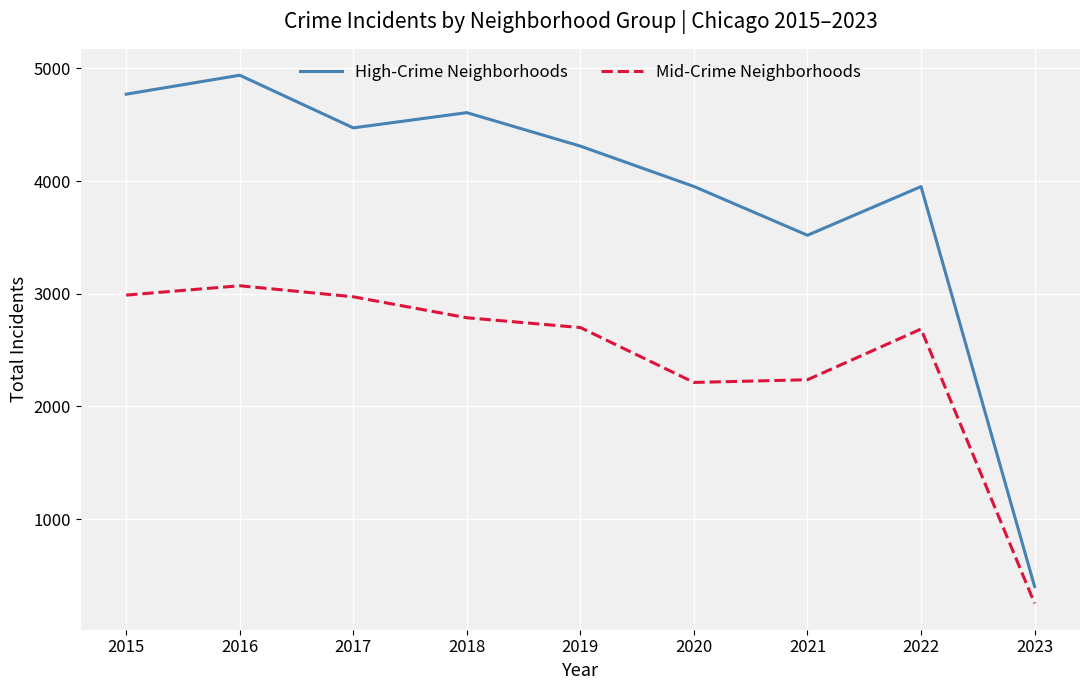

The Mid-Crime Neighborhoods series shows 253 at 2023. True or false?

True